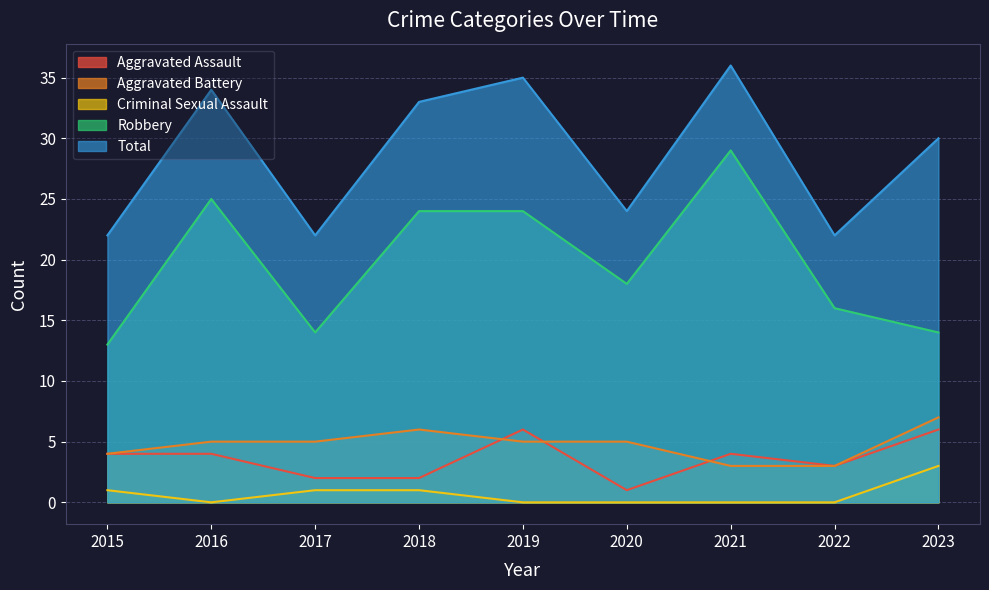

What is the highest value of the Total series?

36